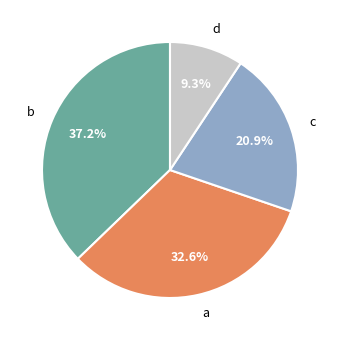

To the nearest percent, what percentage of the pie is d?

9%